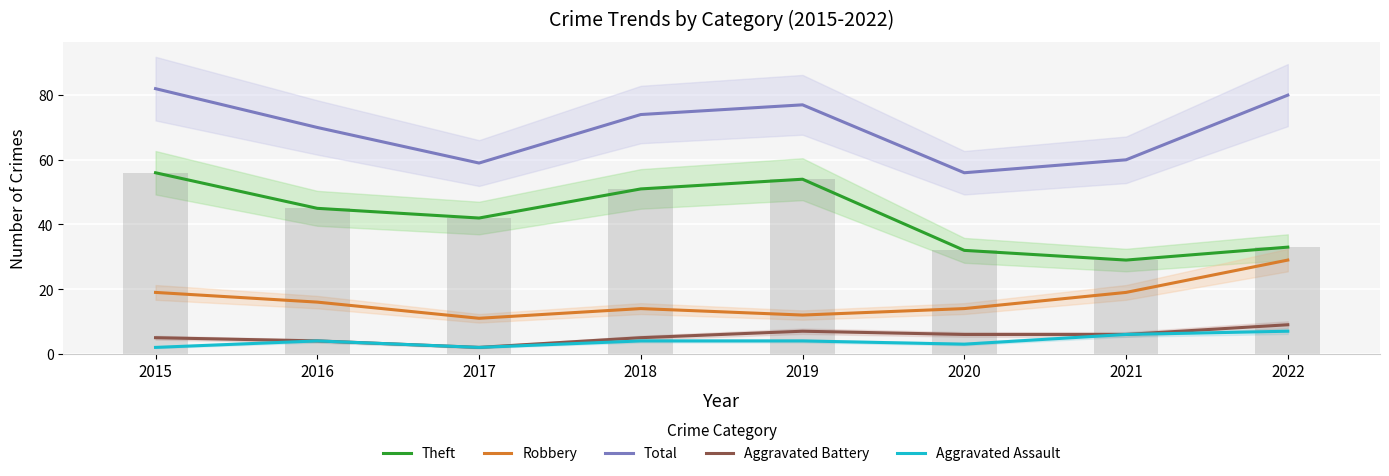

At how many categories does at least one series exceed 69?

5